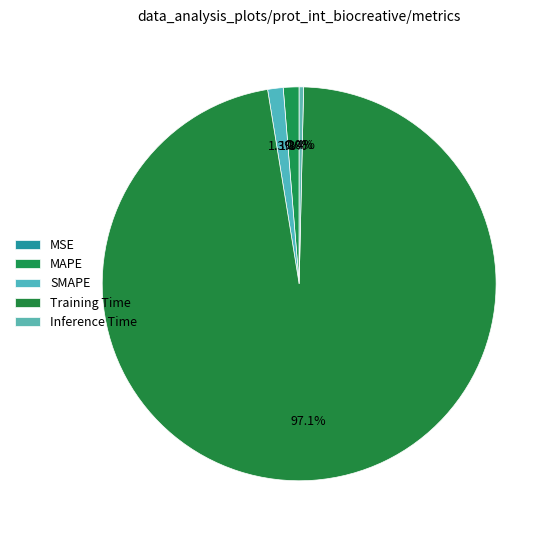

Is it true that Inference Time is 0% of the pie?

True